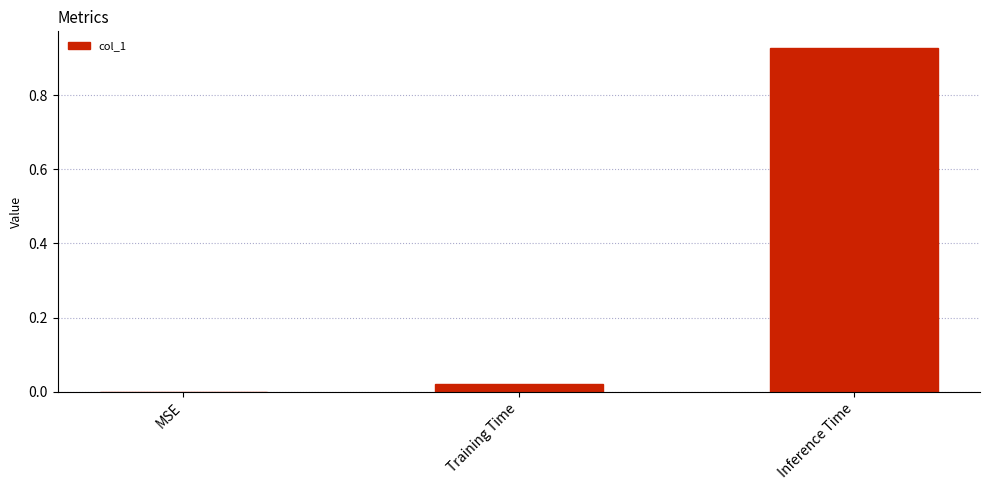

What is the change in value from Training Time to Inference Time?

+0.9